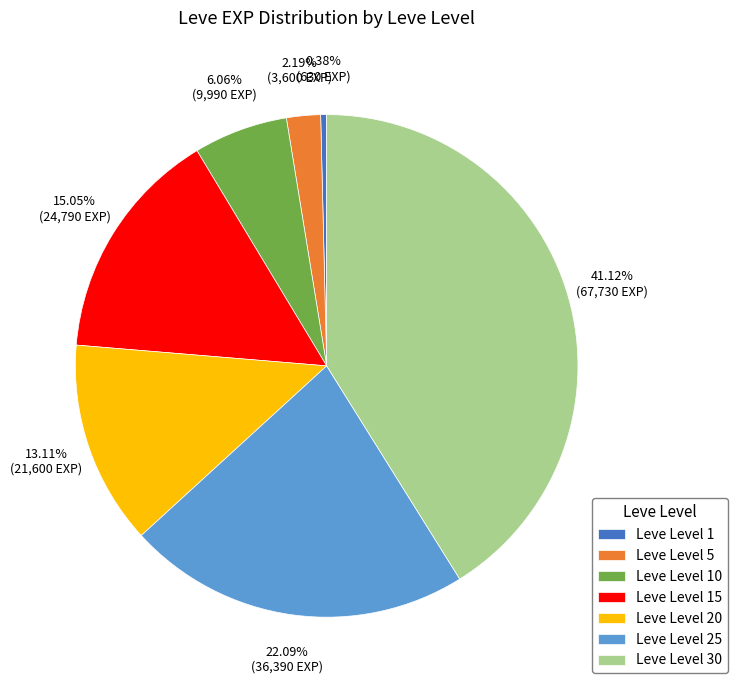

To the nearest percent, what percentage of the pie is Leve Level 20?

13%